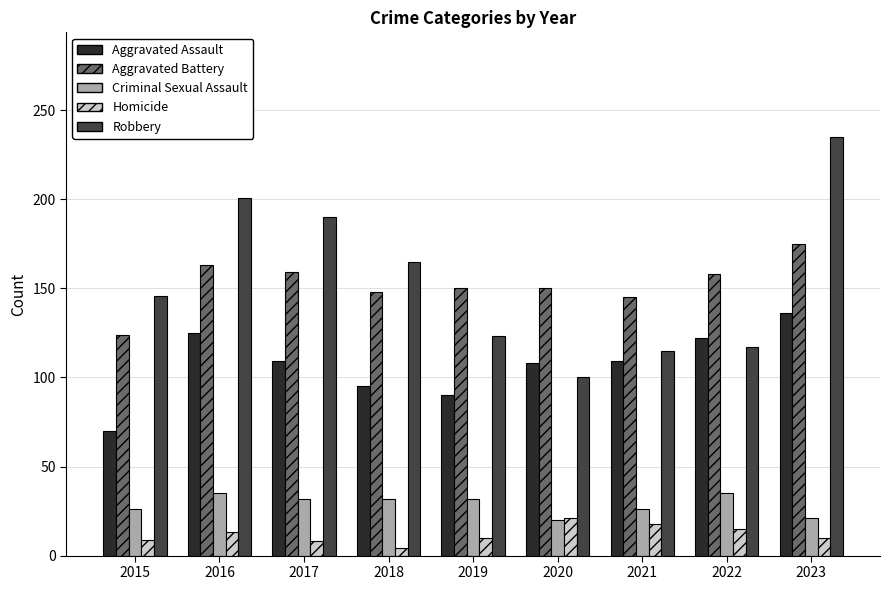

Which series has the largest range (max minus min)?

Robbery